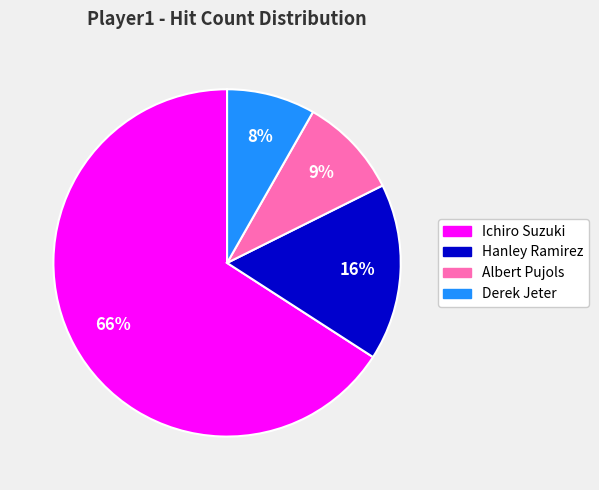

Is it true that Albert Pujols is 18% of the pie?

False